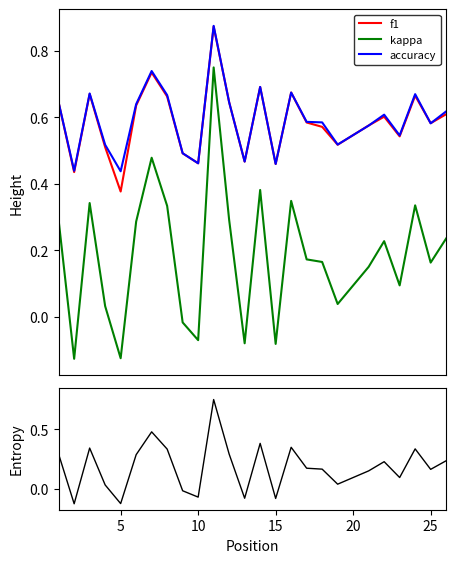

How many values in the kappa series exceed 0?

19